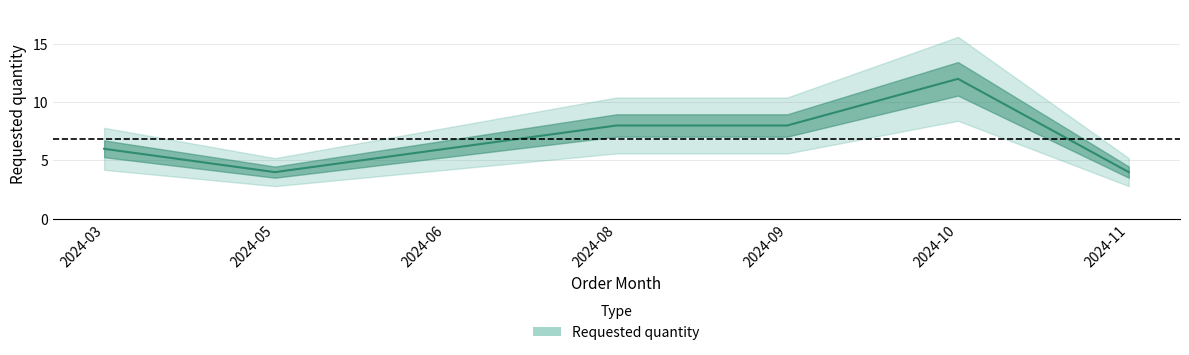

How many lines are shown in the chart?

1